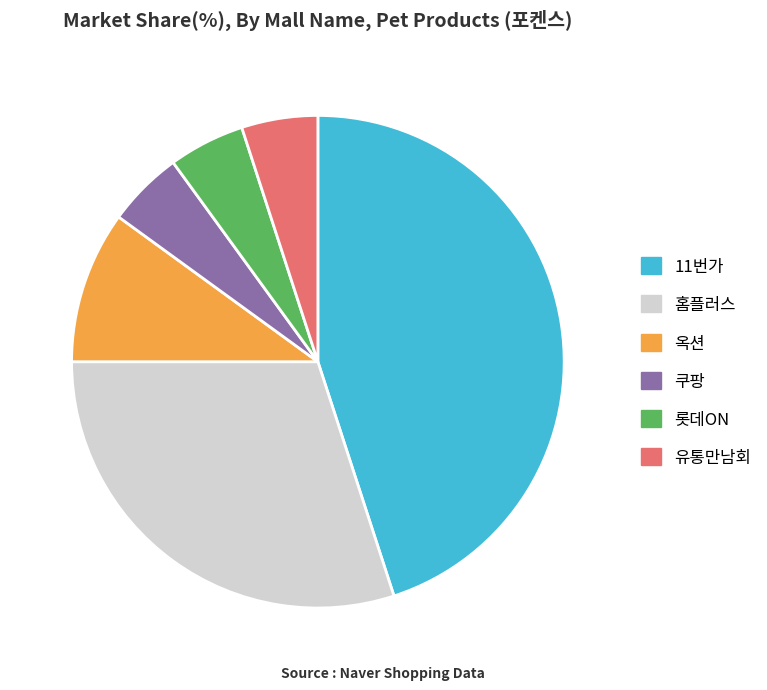

Which slice is the largest?

11번가